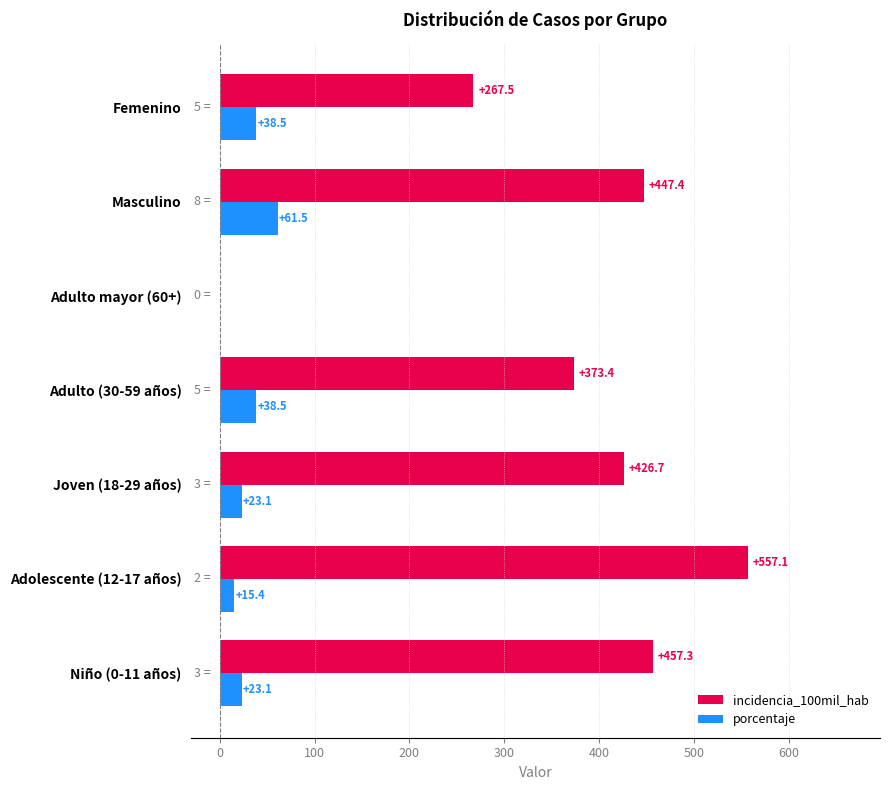

How many values in incidencia_100mil_hab are above zero?

6